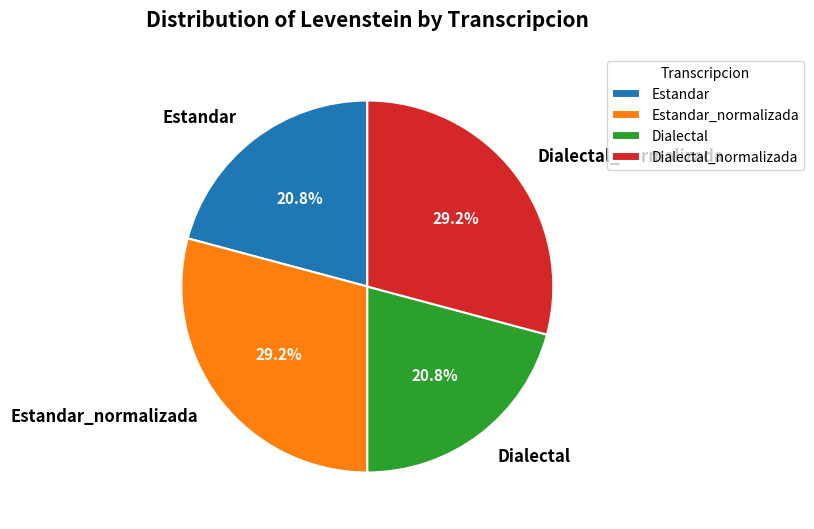

To the nearest percent, what is the difference between the Dialectal_normalizada and Estandar slice percentages?

8%